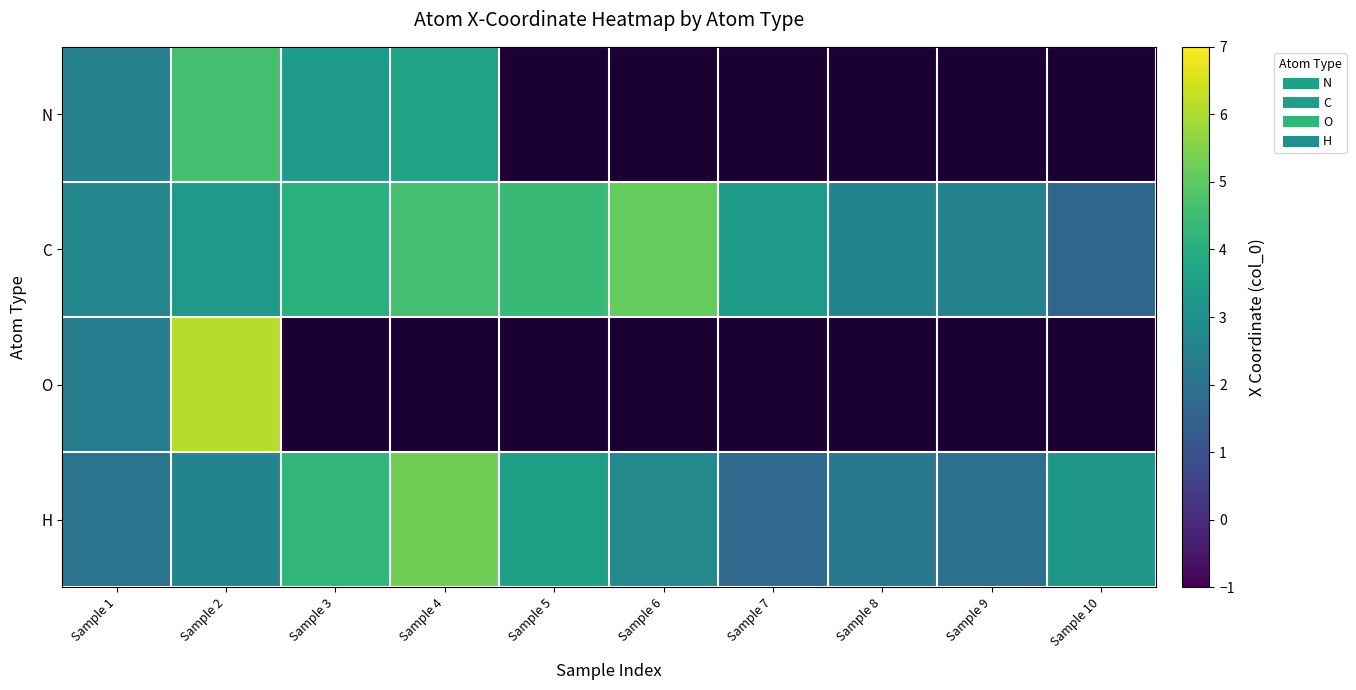

What is the highest value of the O series?

6.1